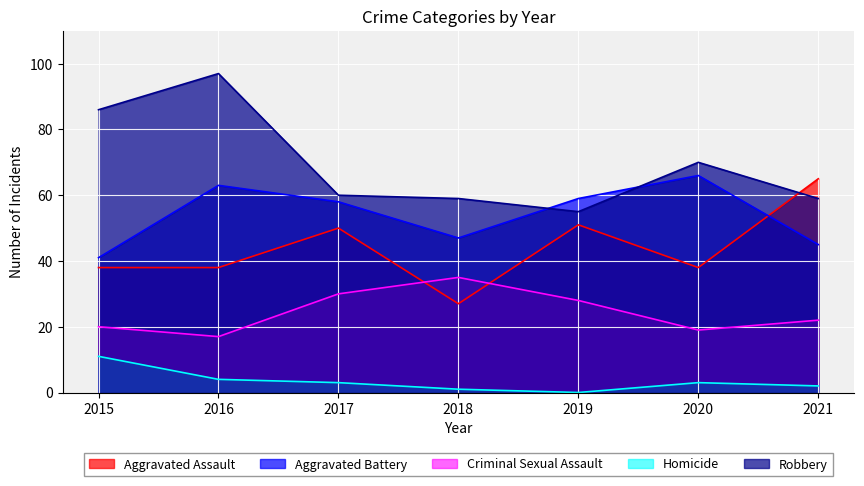

Which series has the largest total across all categories?

Robbery